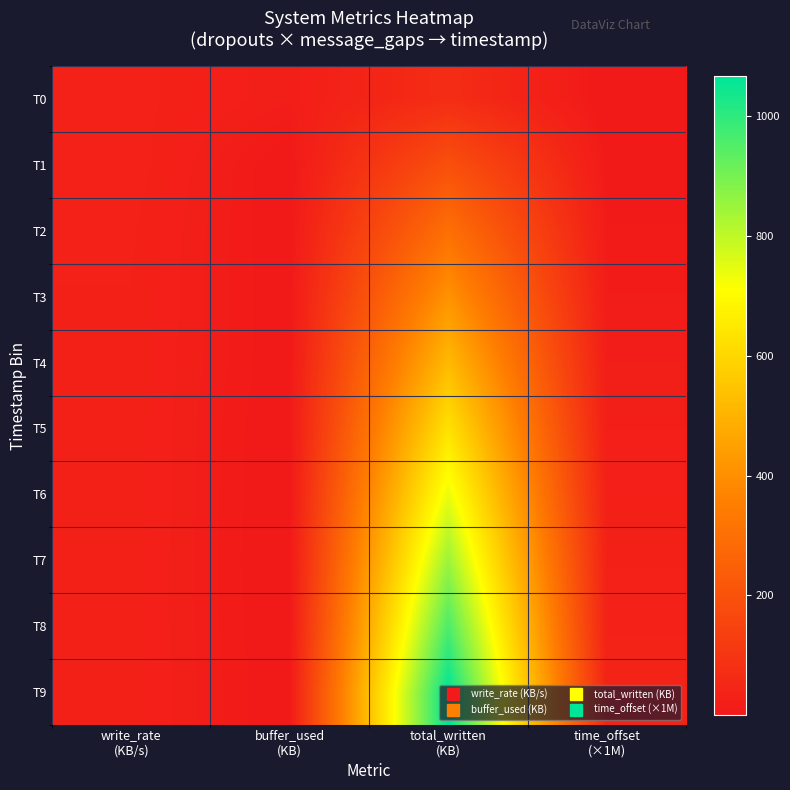

Which has a higher value, write_rate
(KB/s) or buffer_used
(KB)?

write_rate
(KB/s)